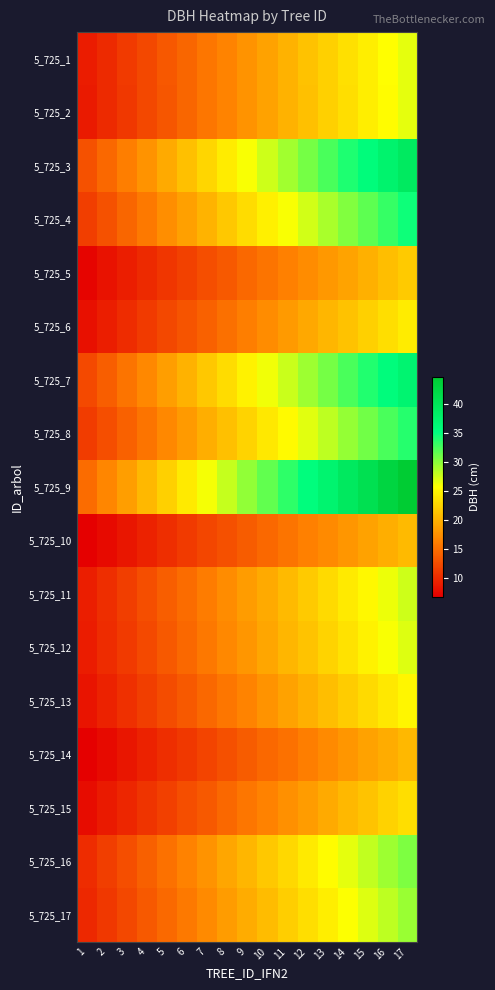

At which category is the sum across all series the highest?

17